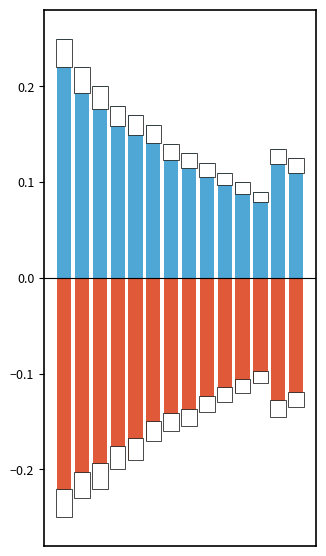

Rank the series at 10 from highest to lowest value.

Min, Base Min